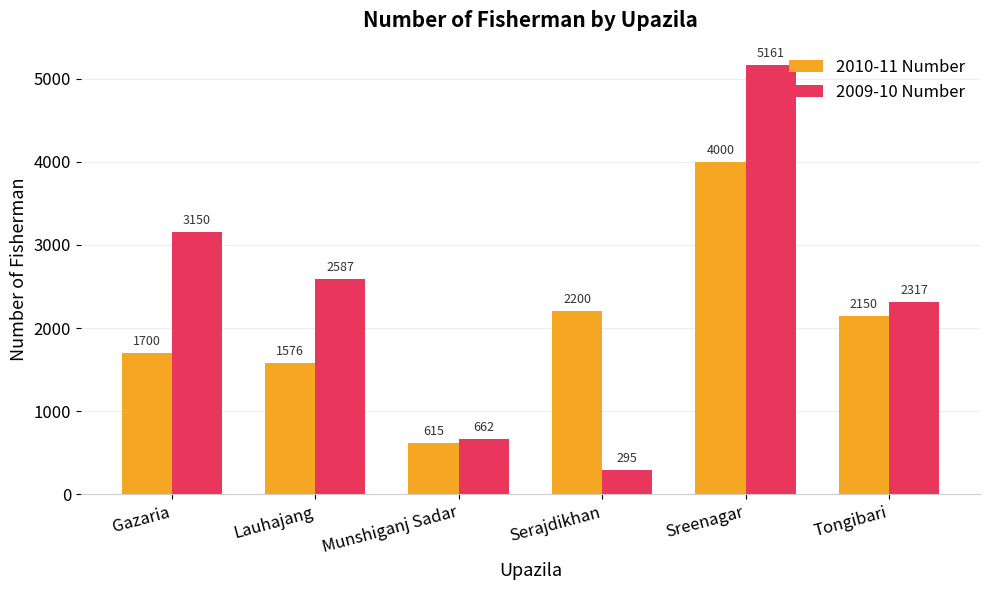

What are all the series names shown in the legend?

2010-11 Number, 2009-10 Number